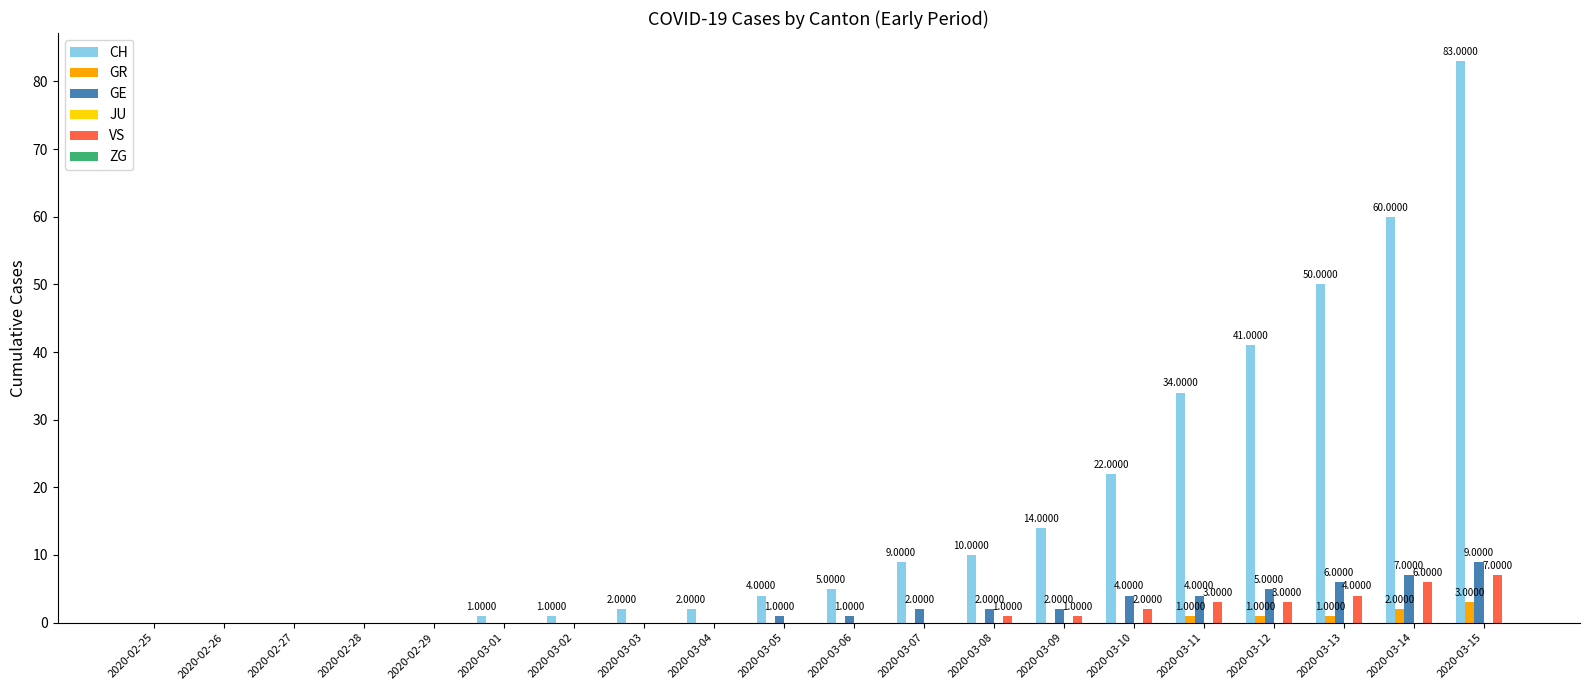

Between 2020-02-27 and 2020-03-15, which series saw the biggest shift?

CH